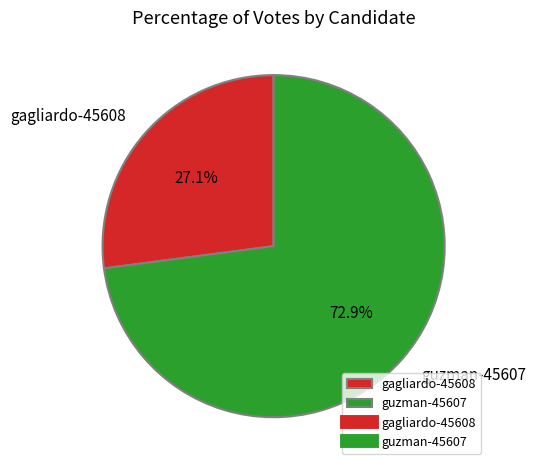

How many slices are in this pie chart?

2